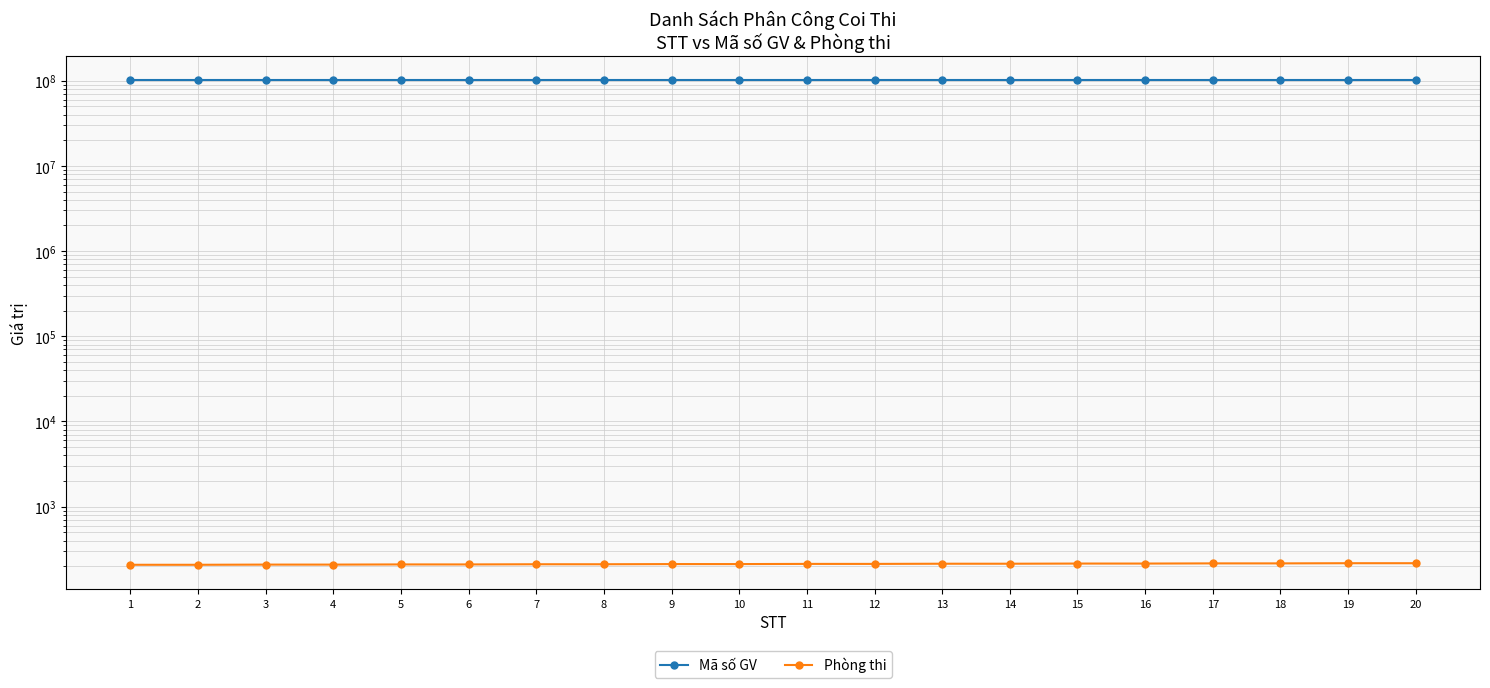

Is it true that Phòng thi equals 211 at 8?

True